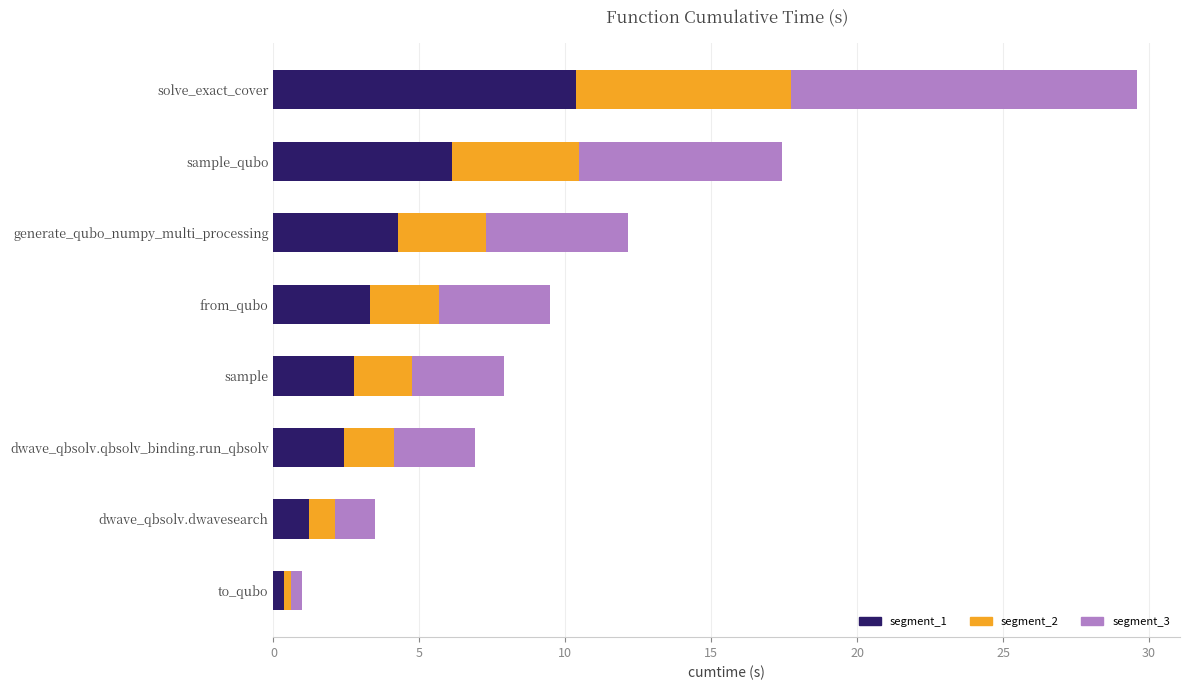

What is the total value across all series at dwave_qbsolv.dwavesearch?

3.5